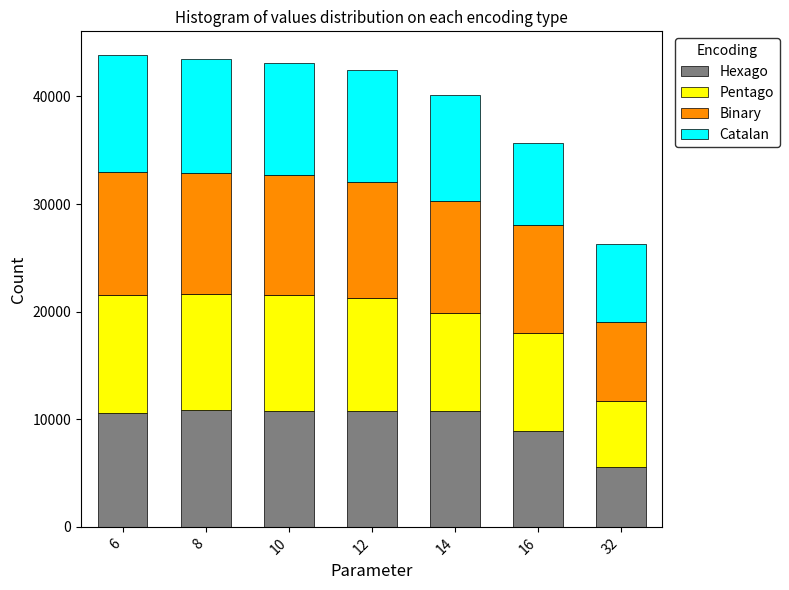

At which label does Hexago first exceed 10720?

8